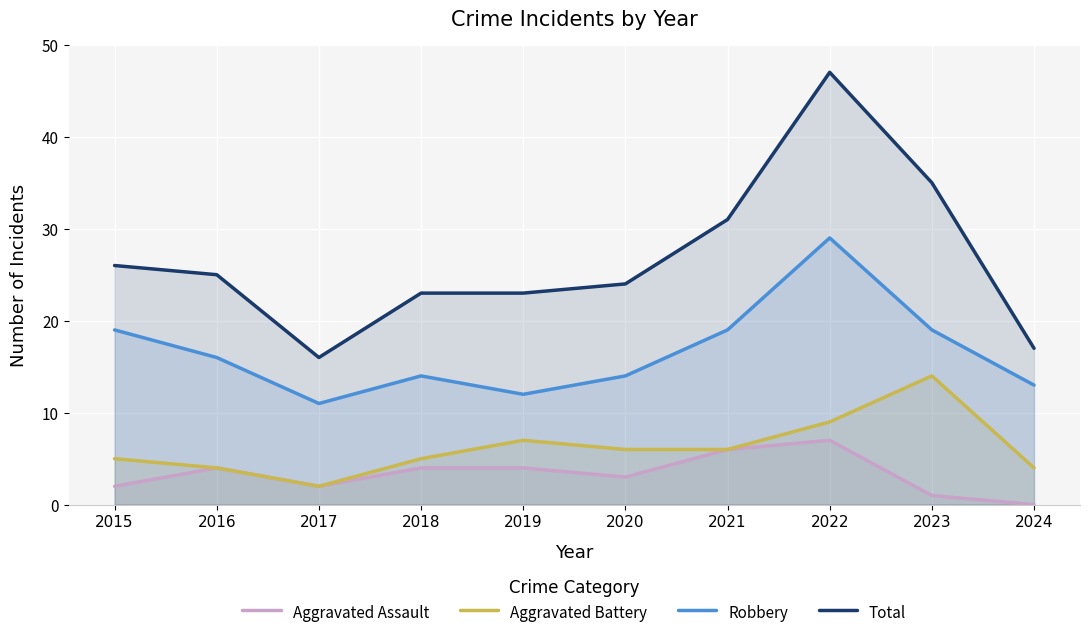

How many values in the Robbery series are below 16?

5